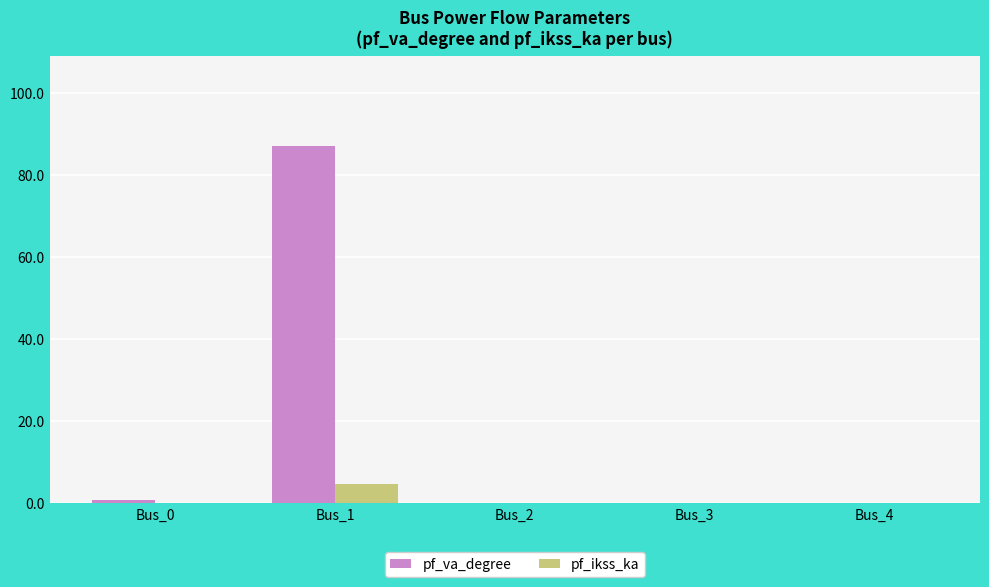

How many series are shown in this chart?

2